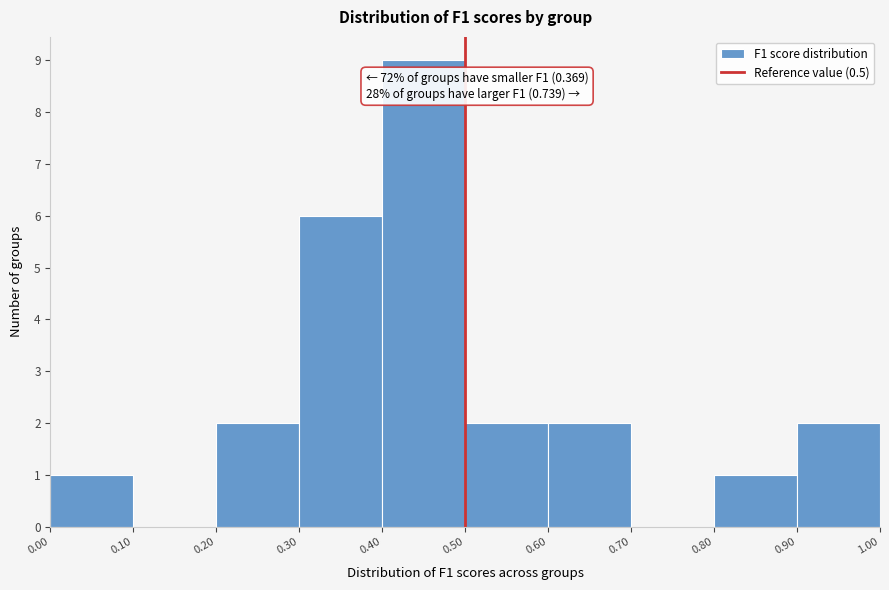

Over which range of the x-axis is the bar tallest?

0.40 to 0.50